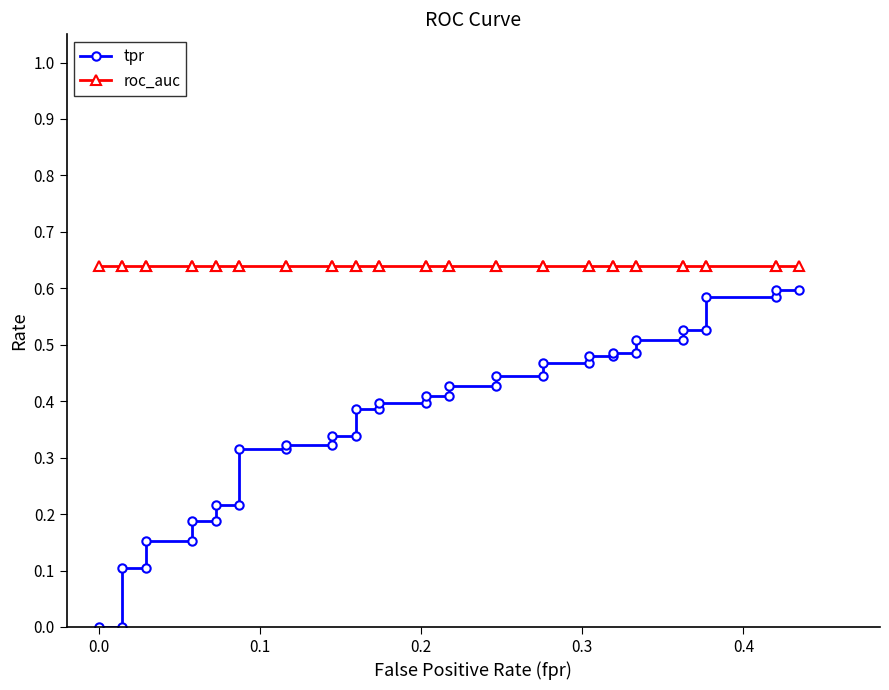

True or false: tpr has more than 1 interior local peaks.

False